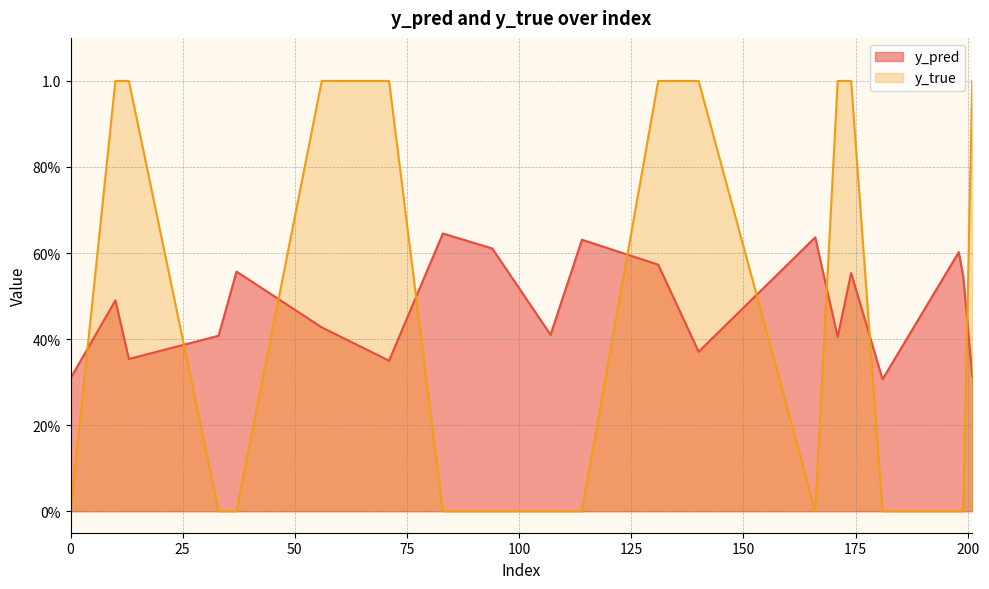

At how many categories does at least one series exceed 0?

20